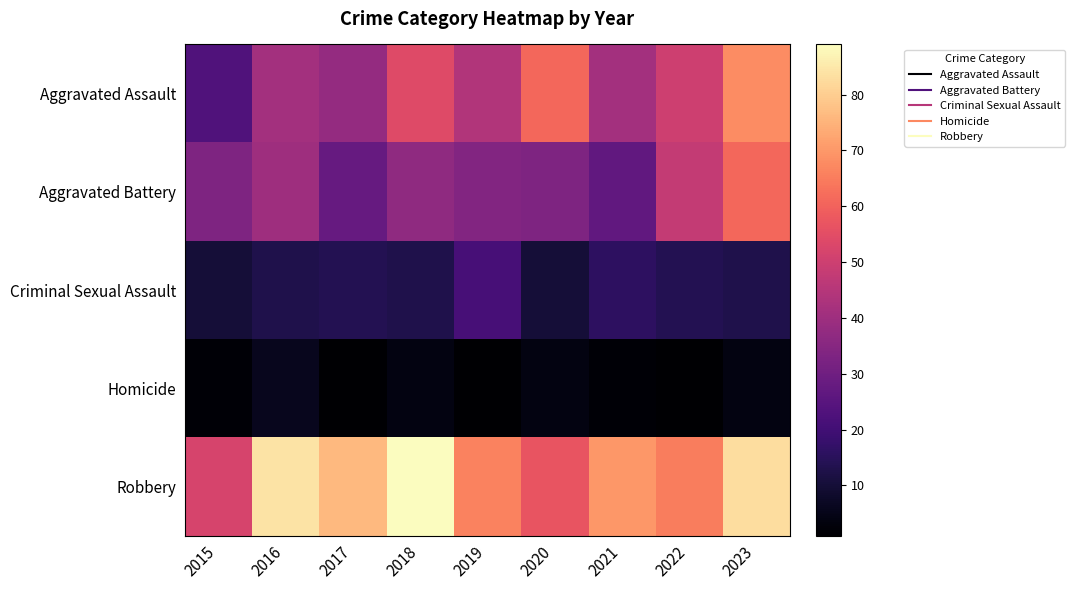

Which series changed the most between 2021 and 2023?

Aggravated Battery